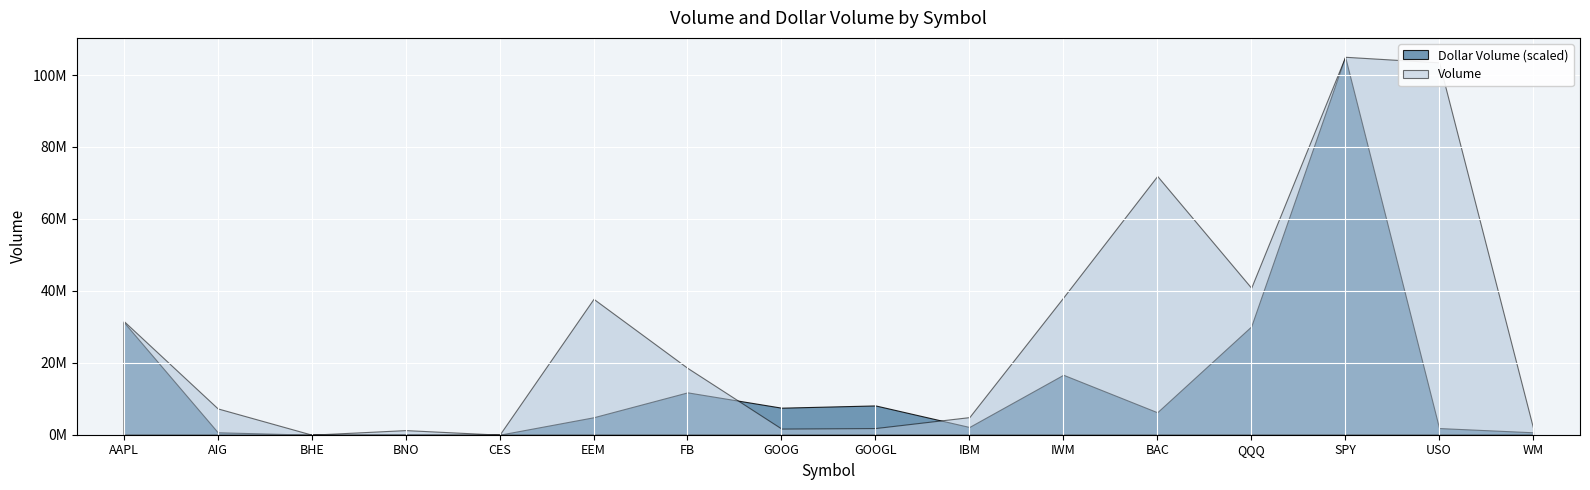

What is the value of the Dollar Volume point at the 9th from the left?

2243976678